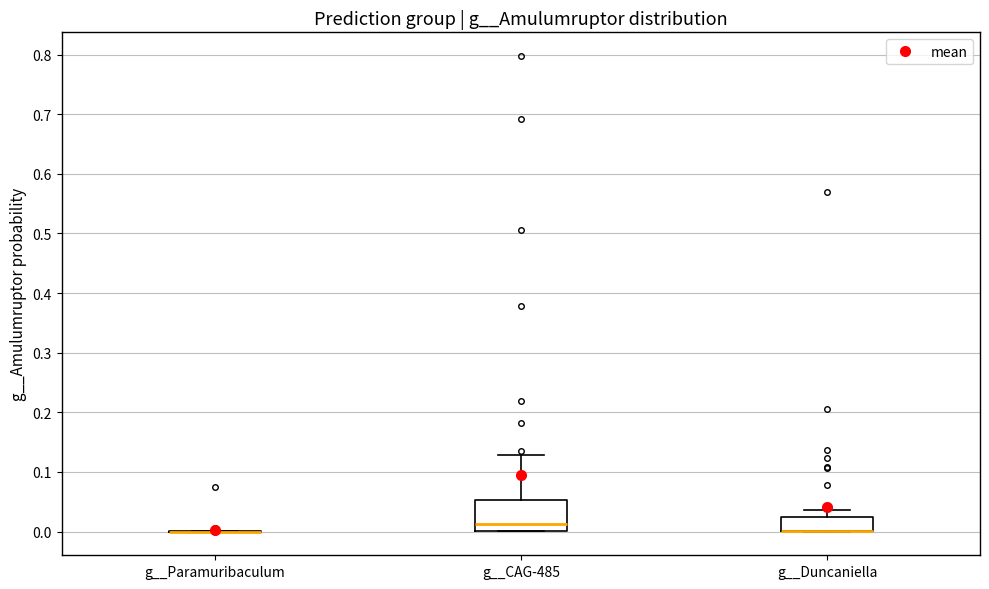

Where does the upper whisker of the box for g__Duncaniella end on the y-axis? The values are not printed on the chart, so give them approximately, as read against the axis.

0.04